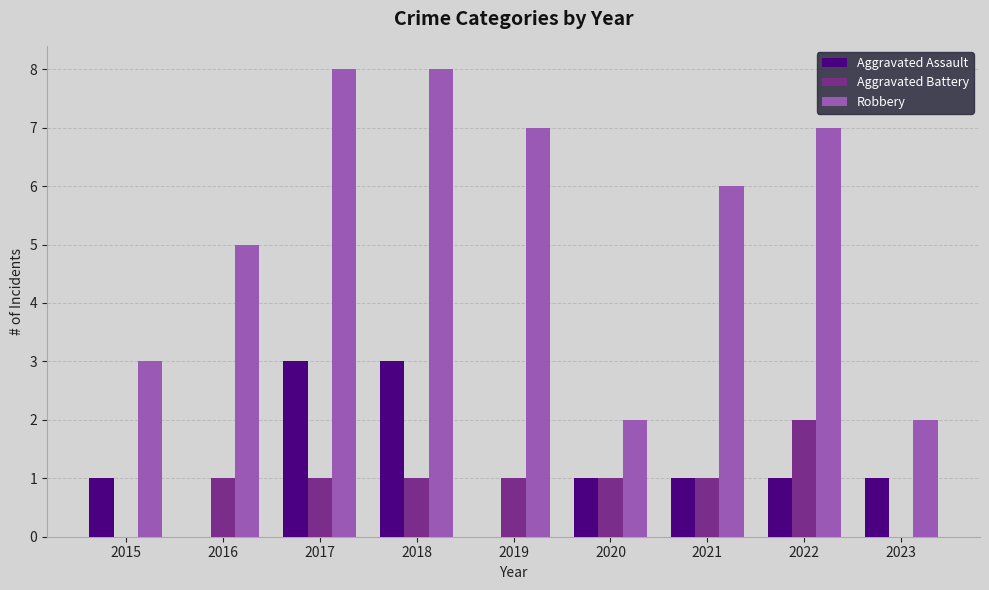

Are the bars horizontal?

No